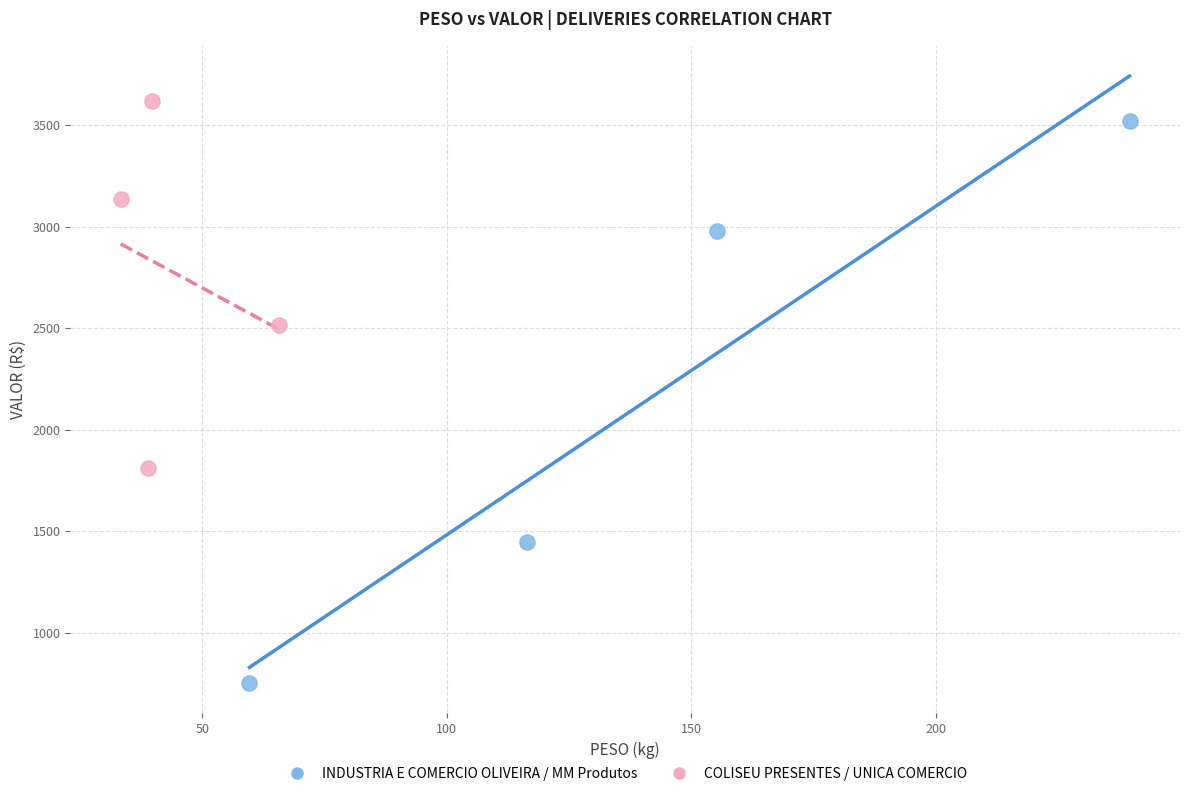

Which series has the widest spread of Y values?

INDUSTRIA E COMERCIO OLIVEIRA / MM Produtos